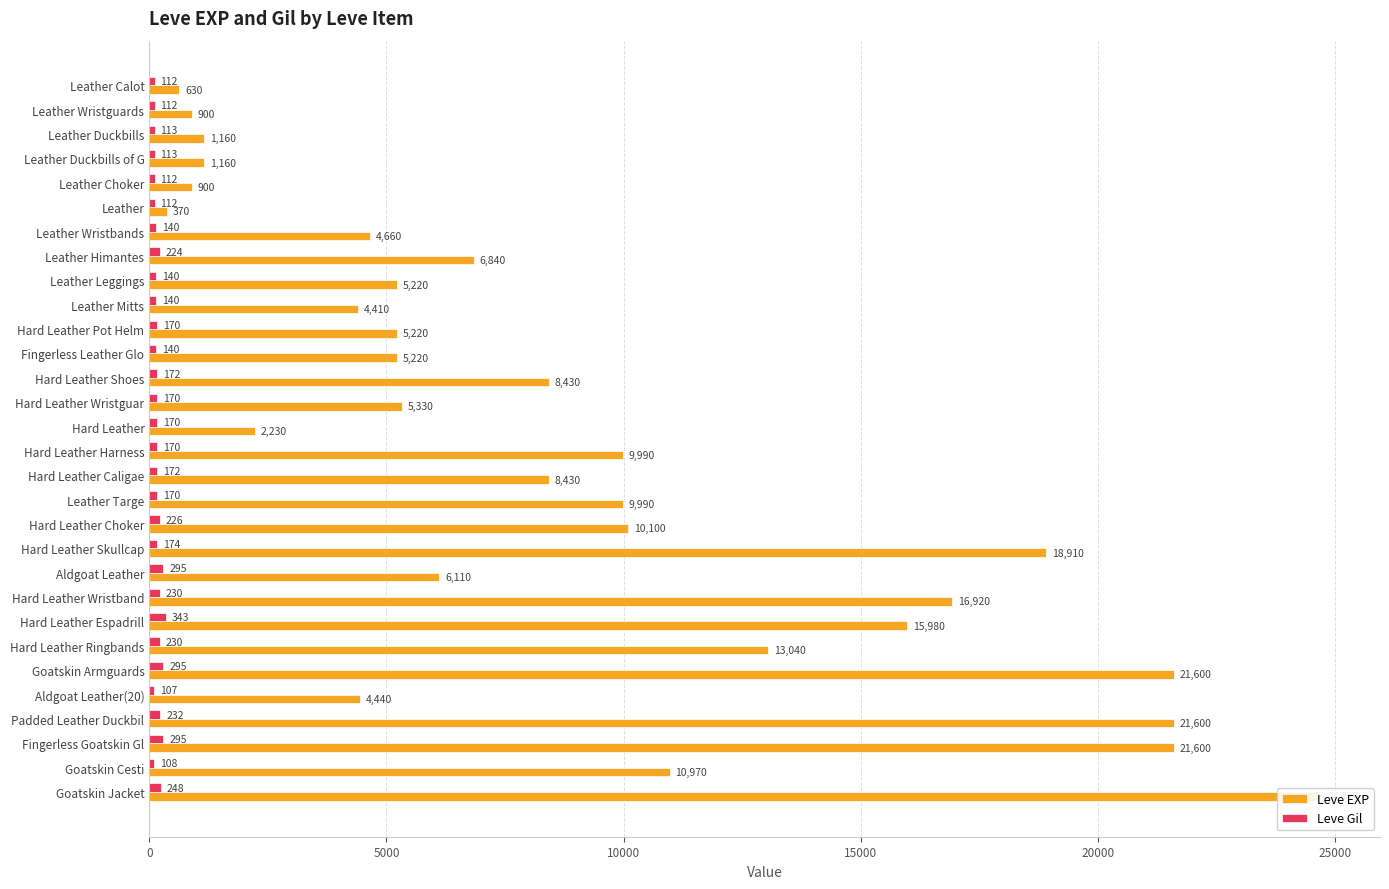

Does the chart contain stacked bars?

No